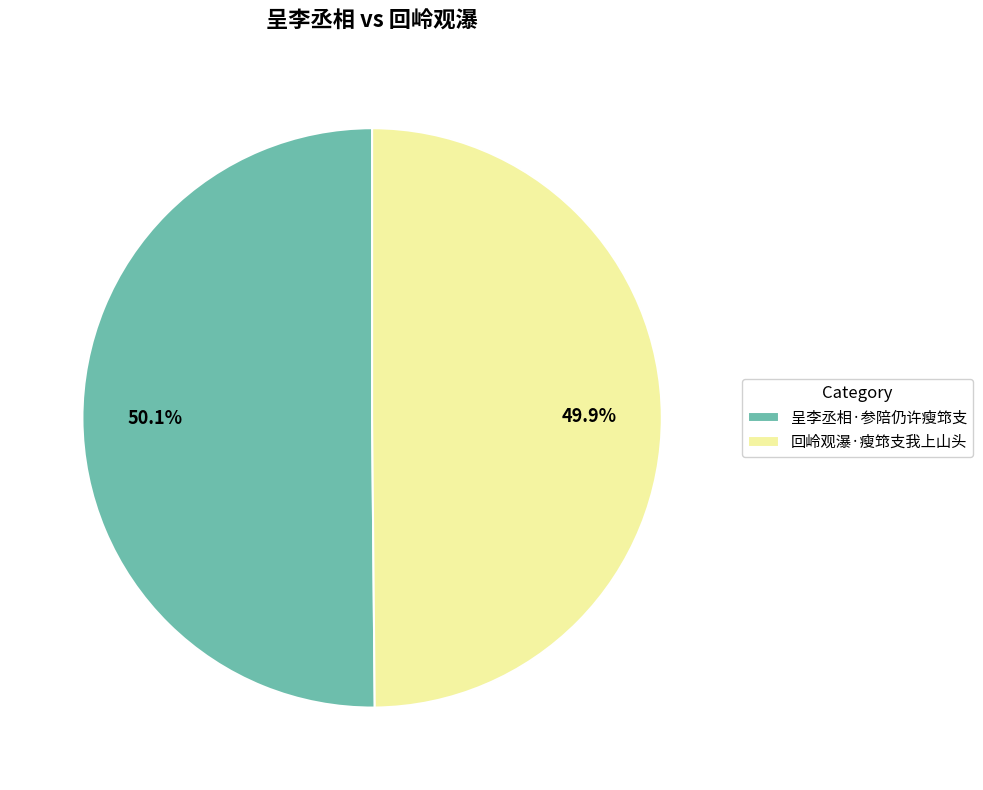

Is the sum of 回岭观瀑·瘦筇支我上山头 and 呈李丞相·参陪仍许瘦筇支 greater than half?

Yes